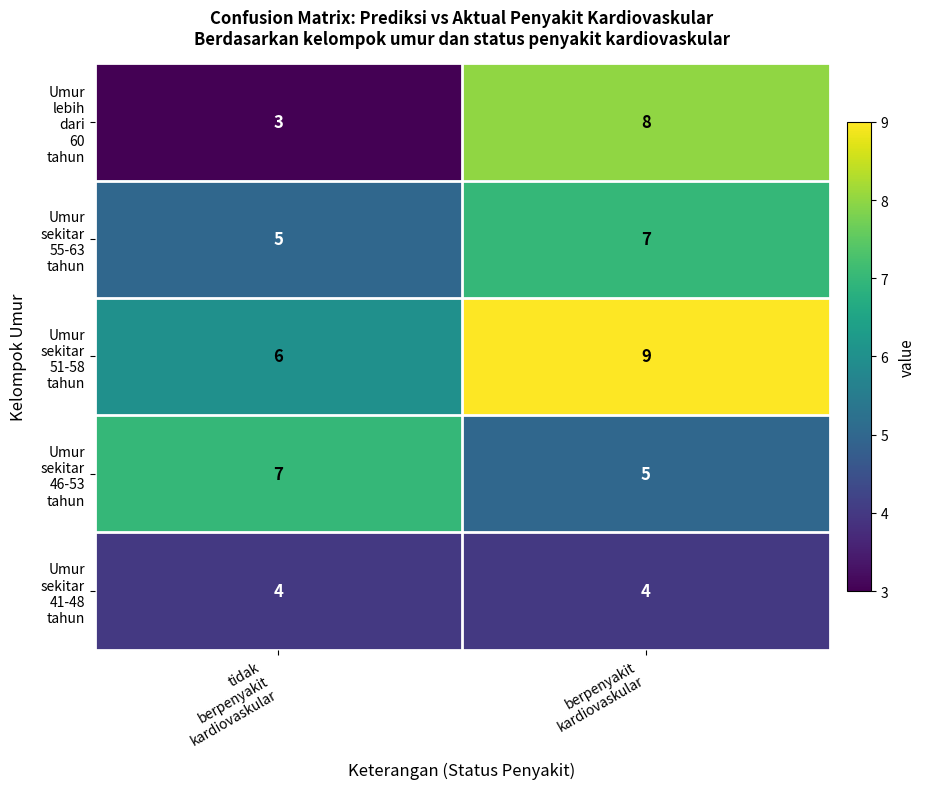

What is the smallest value displayed?

3